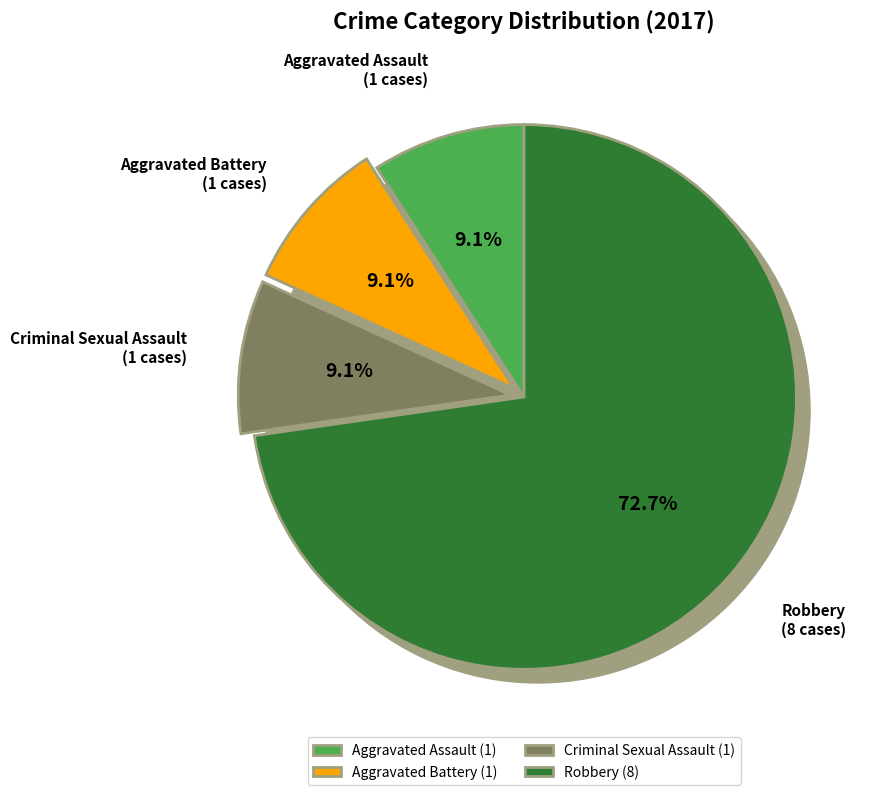

The Aggravated Assault slice represents 3% of the pie. True or false?

False